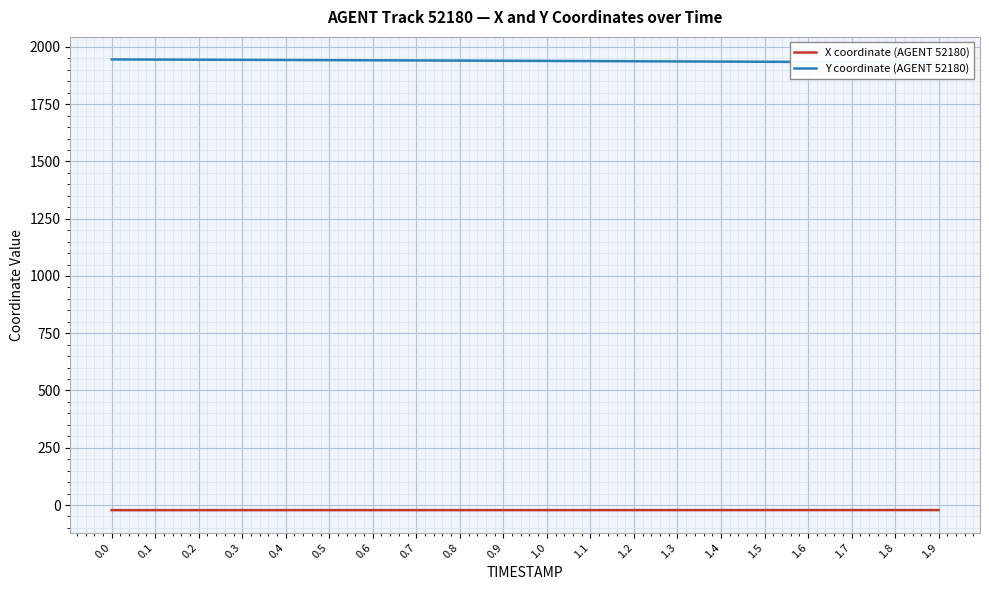

Reading right to left, what are all the values shown in this chart?

X coordinate (AGENT 52180): 1.9=-22.1	1.8=-22.1	1.7=-22.1	1.6=-22.1	1.5=-22.2	1.4=-22.2	1.3=-22.2	1.2=-22.2	1.1=-22.2	1.0=-22.2	0.9=-22.3	0.8=-22.3	0.7=-22.3	0.6=-22.3	0.5=-22.3	0.4=-22.4	0.3=-22.4	0.2=-22.4	0.1=-22.4	0.0=-22.4
Y coordinate (AGENT 52180): 1.9=1932.2	1.8=1933.0	1.7=1933.7	1.6=1934.4	1.5=1935.2	1.4=1935.9	1.3=1936.6	1.2=1937.4	1.1=1938.1	1.0=1938.8	0.9=1939.5	0.8=1940.2	0.7=1940.9	0.6=1941.5	0.5=1942.2	0.4=1942.8	0.3=1943.5	0.2=1944.1	0.1=1944.7	0.0=1945.3